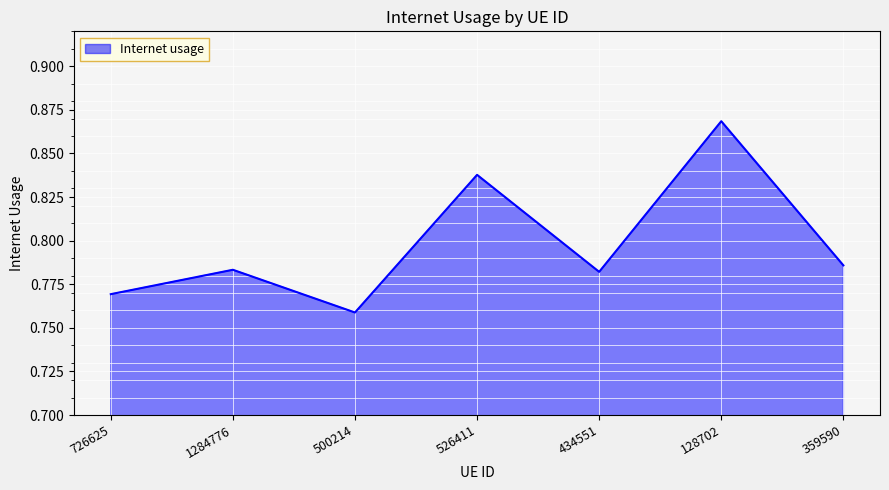

What is the change in value from 434551 to 128702?

+0.1